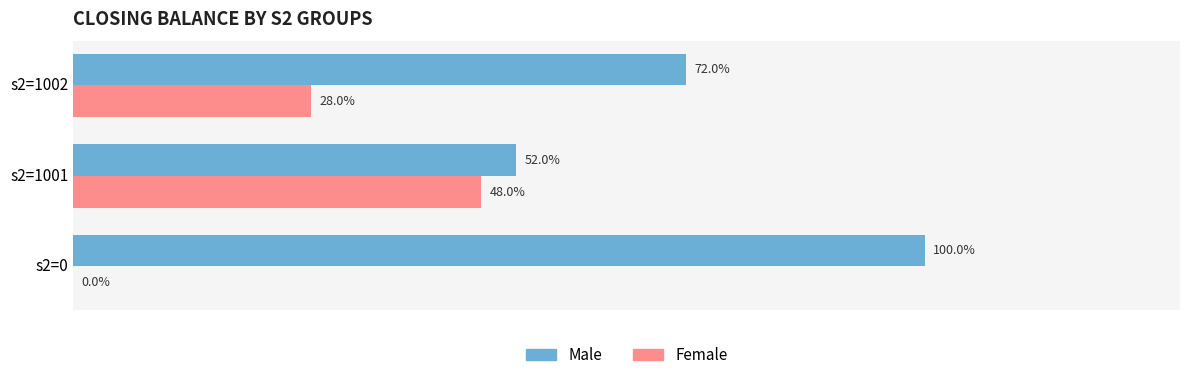

Where is Female nearest to the value 23?

s2=1002